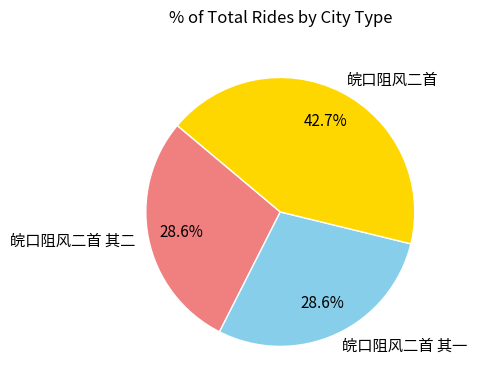

To the nearest percent, what portion does 皖口阻风二首 其一 represent?

29%